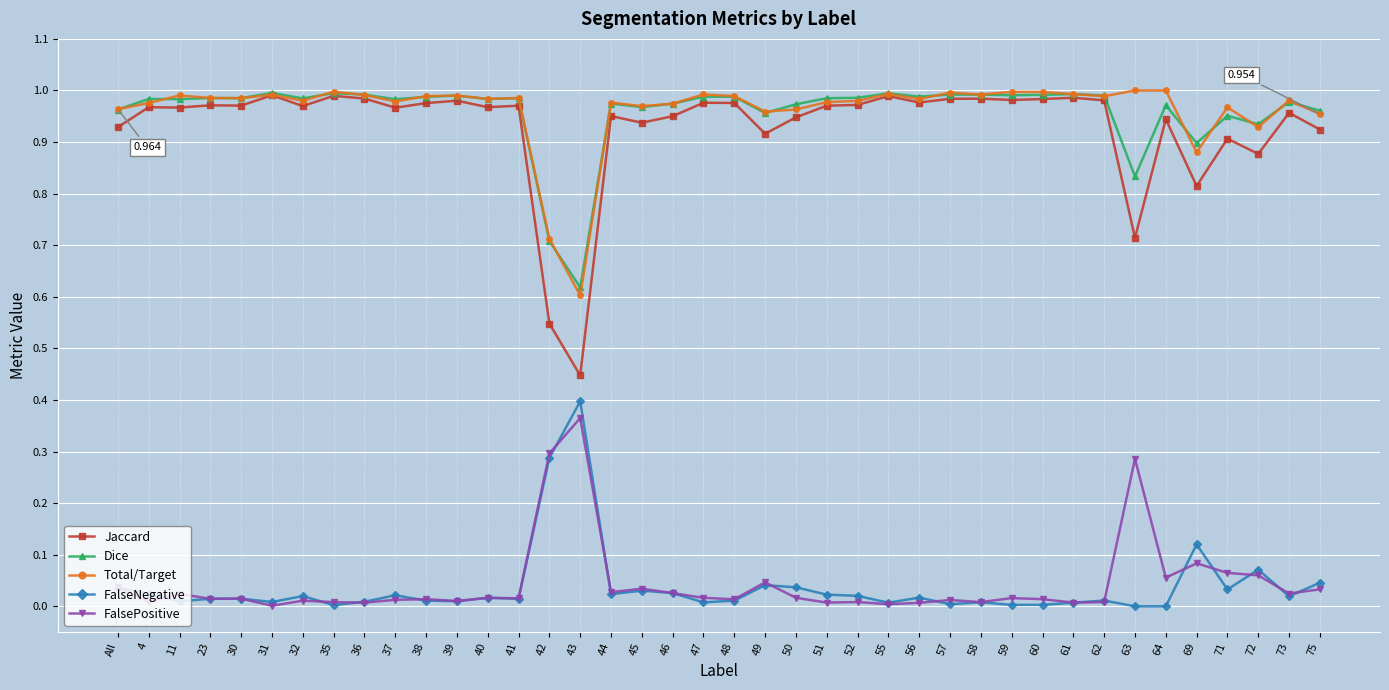

Does the chart display data point markers on the line(s)?

Yes